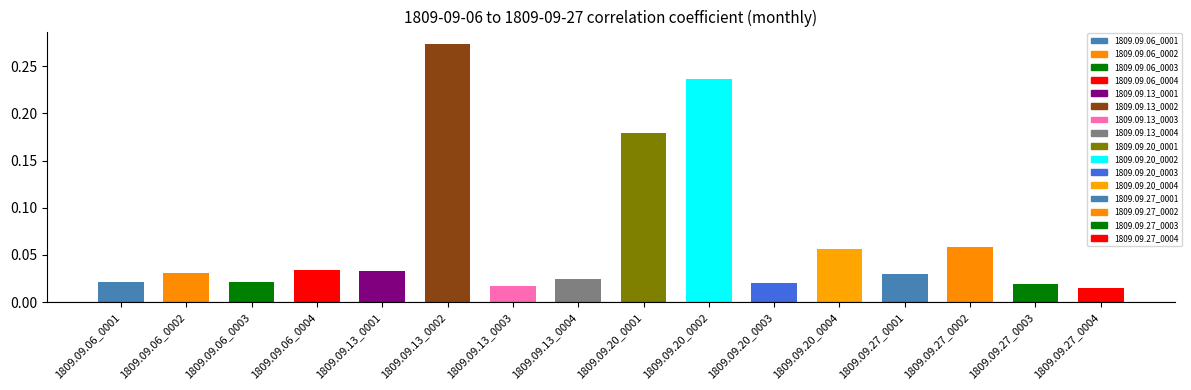

What position from the left is 1809.09.06_0004?

4